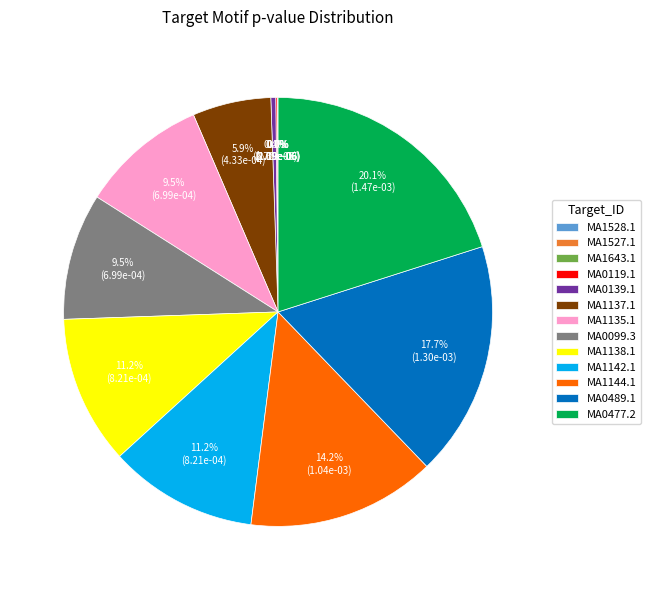

What percentage is NOT represented by MA1135.1?

90.5%